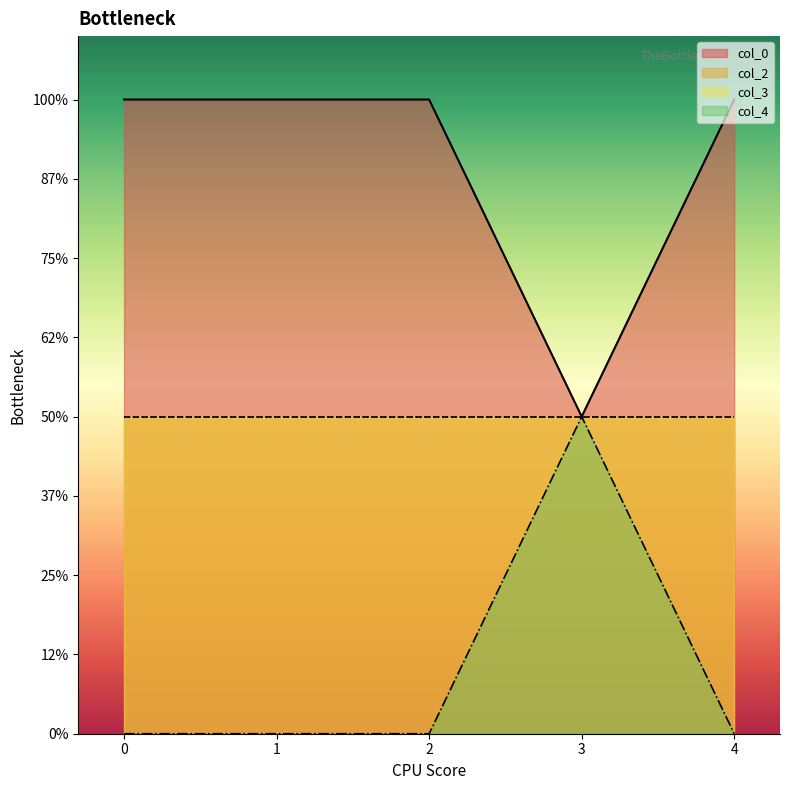

Is the value of col_4 at 2 greater than the value of col_0 at 4?

No